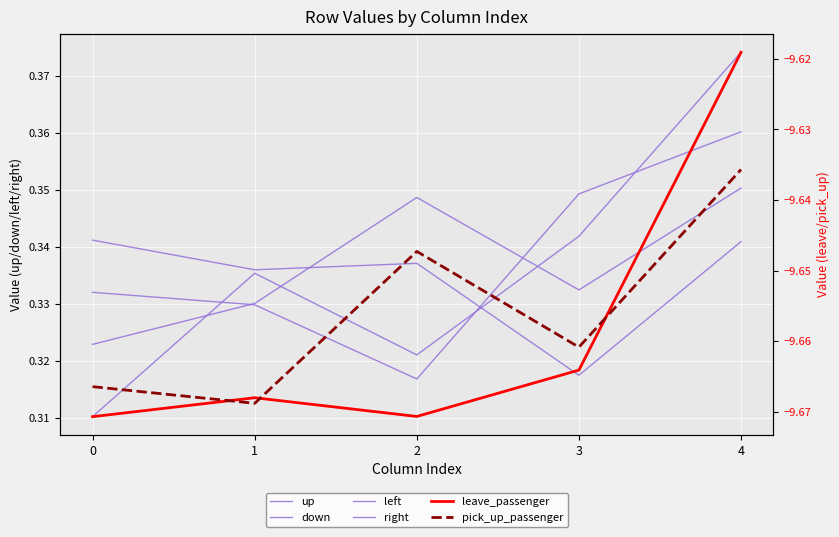

At which category is the sum across all series the highest?

4